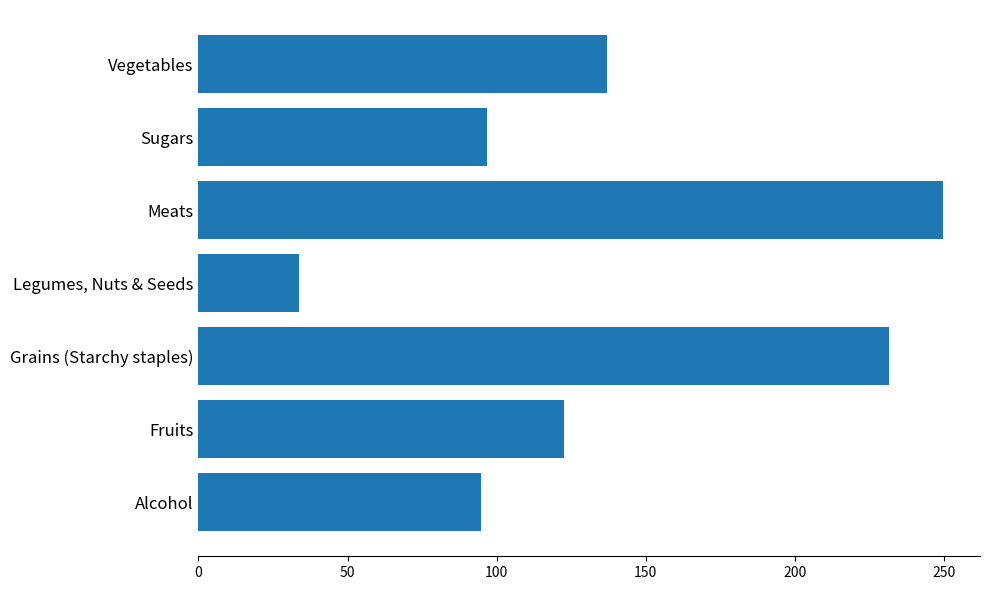

True or false: the data shows 149.5 at Sugars.

False